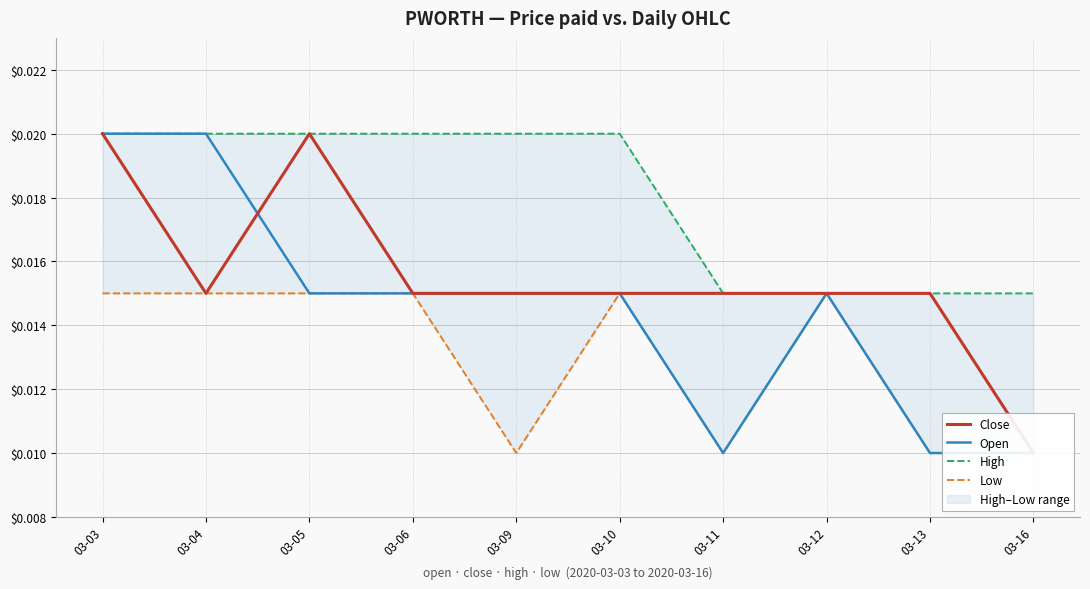

The value of Open at 03-13 is 0.0. True or false?

False